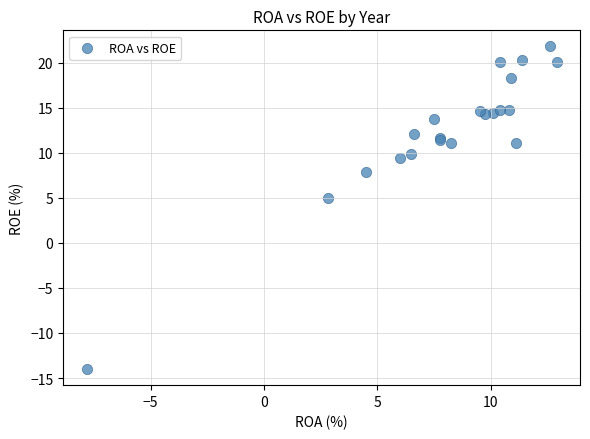

What Y value in the scatter plot is closest to 3?

5.0